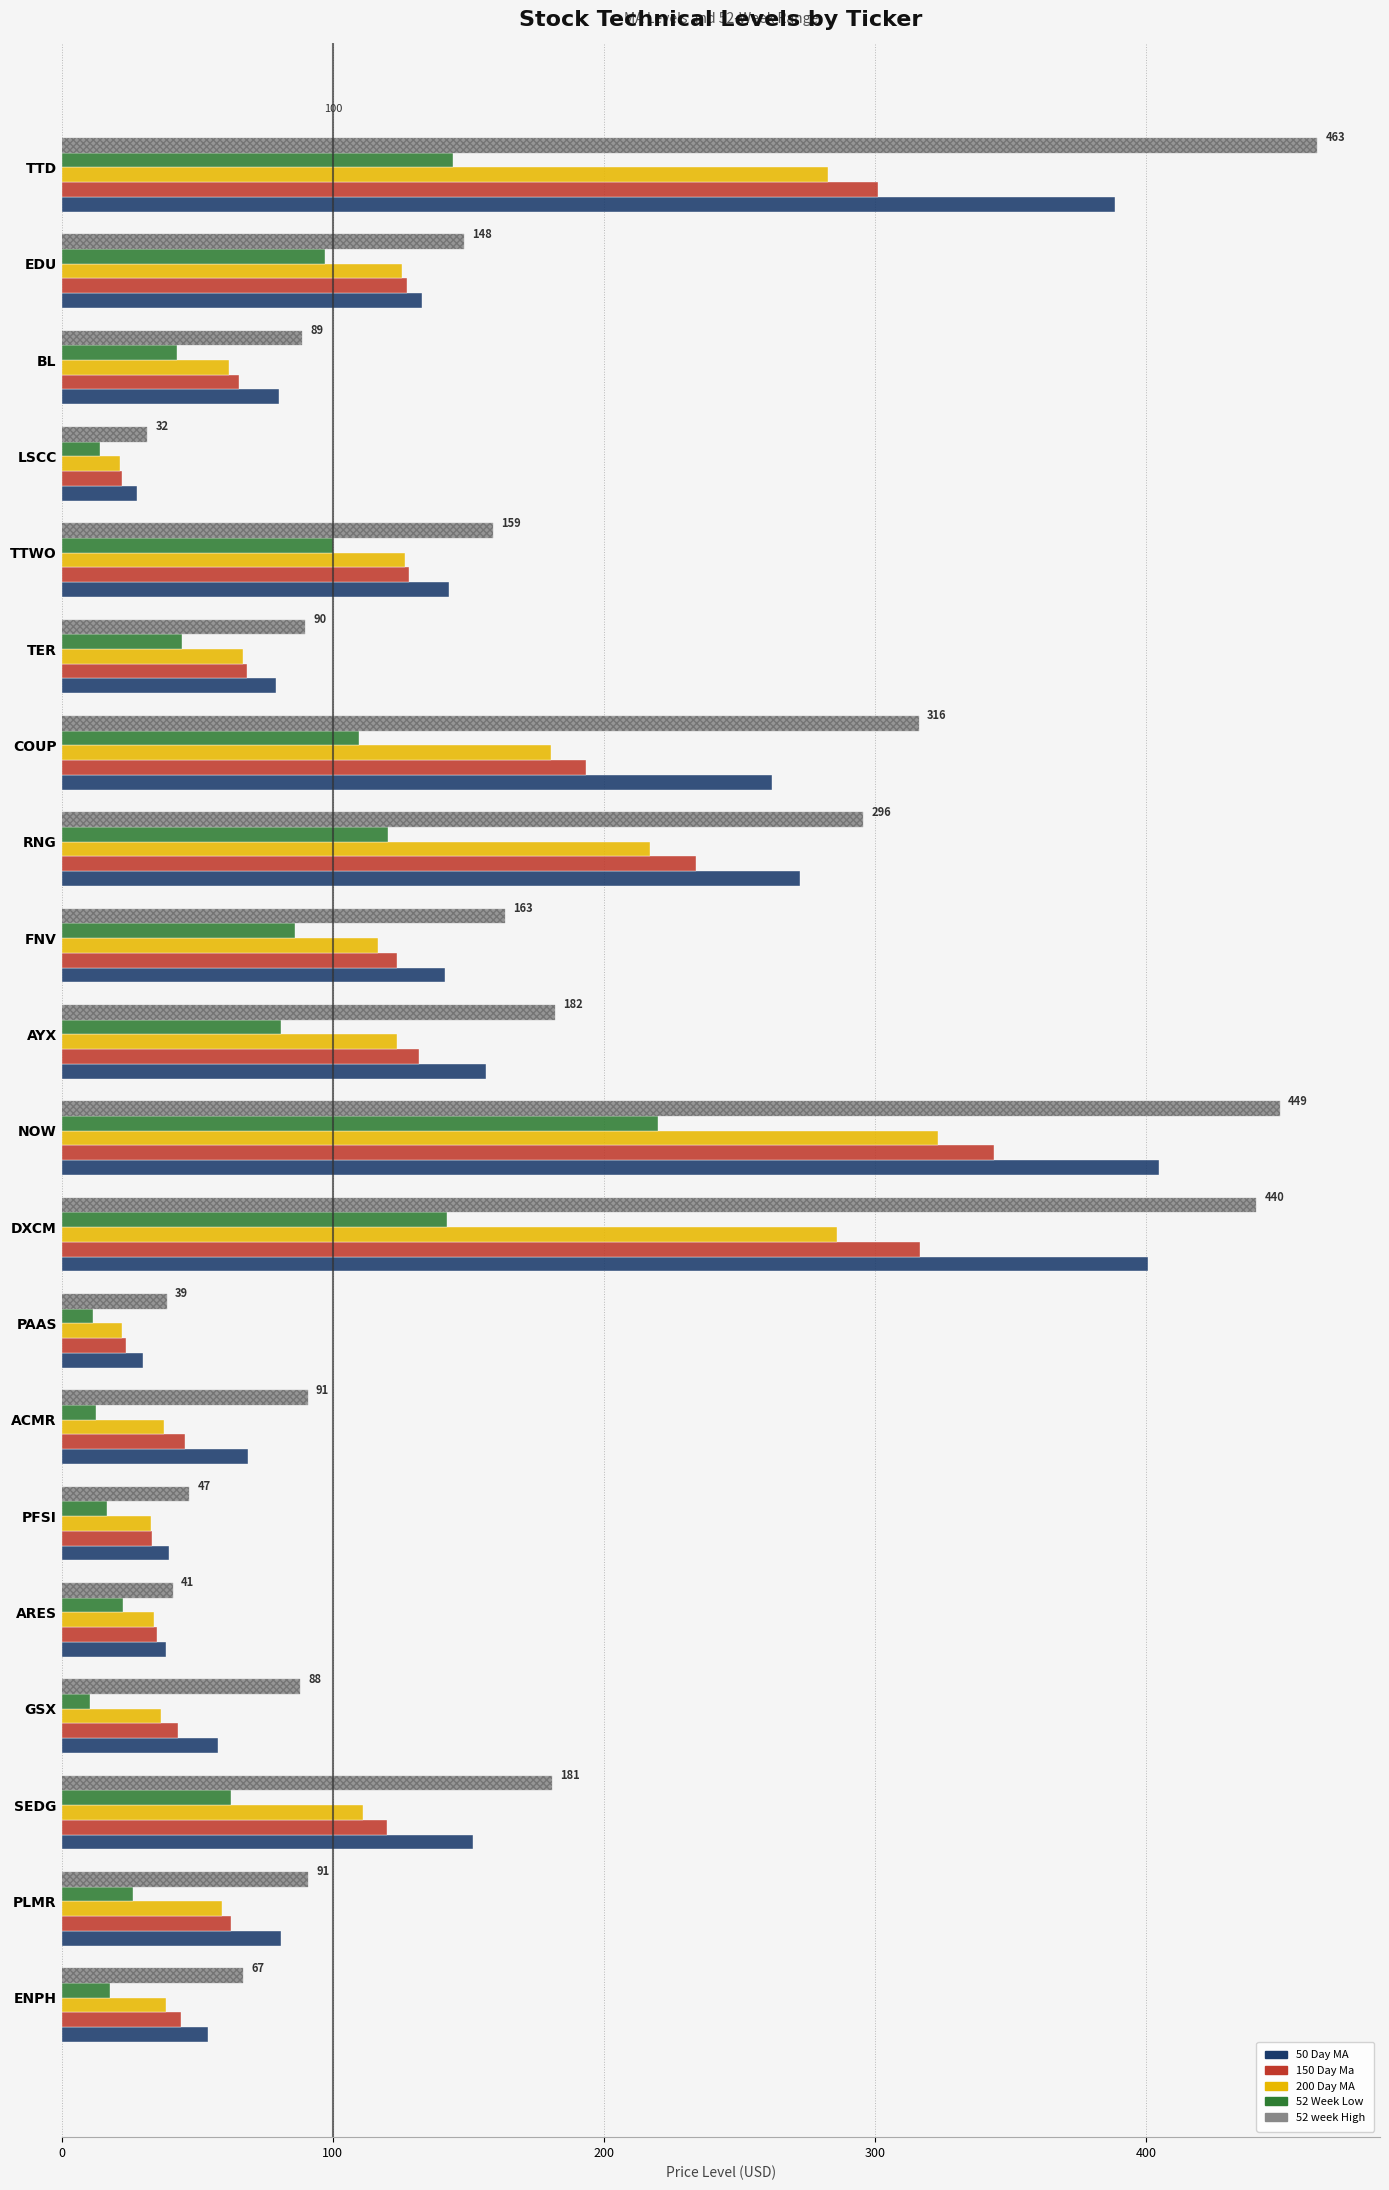

What is the label of the 6th bar from the right?

TER